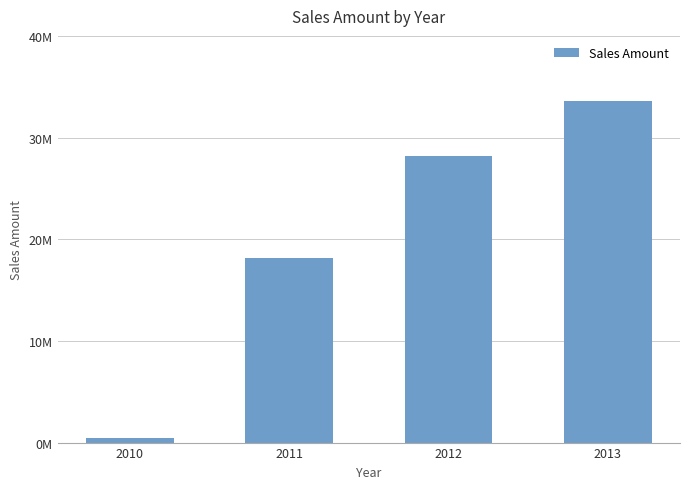

How many data points are less than 28193631?

2